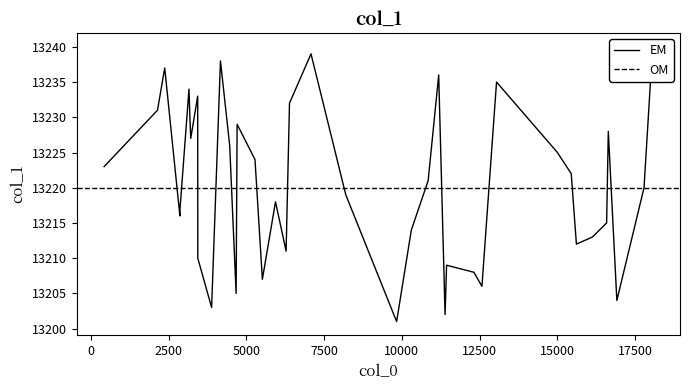

What is the average value?

13220